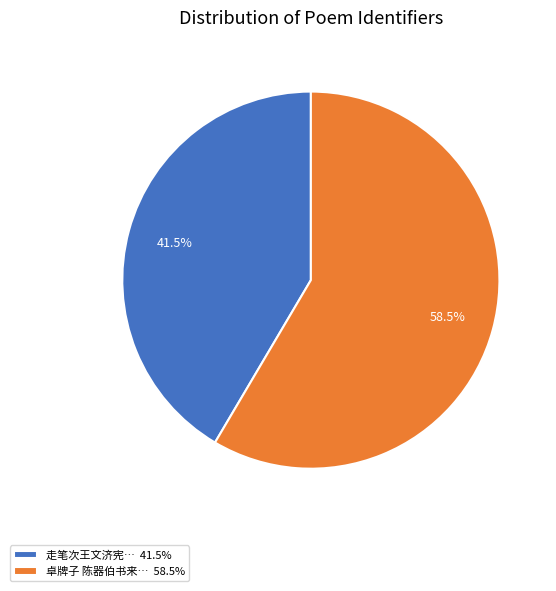

Combined, do 走笔次王文济宪… 41.5% and 卓牌子 陈器伯书来… 58.5% account for over 50%?

Yes